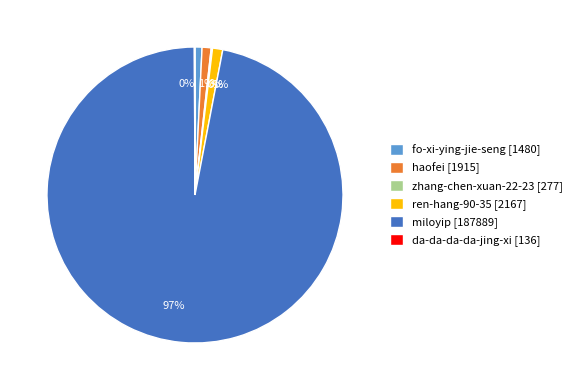

Does miloyip account for over 50% of the chart?

Yes